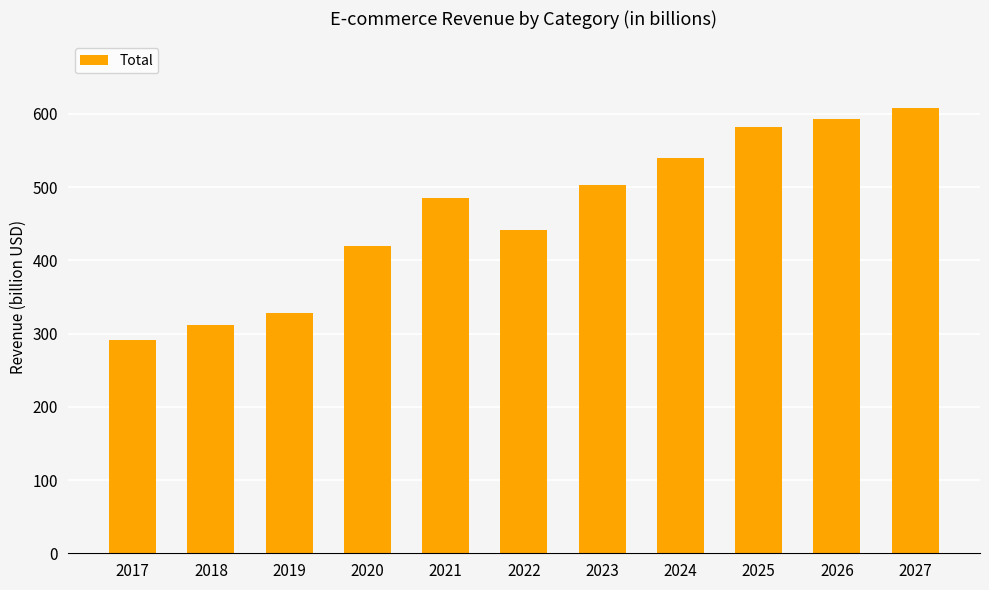

Rank the categories by value from highest to lowest.

2027, 2026, 2025, 2024, 2023, 2021, 2022, 2020, 2019, 2018, 2017